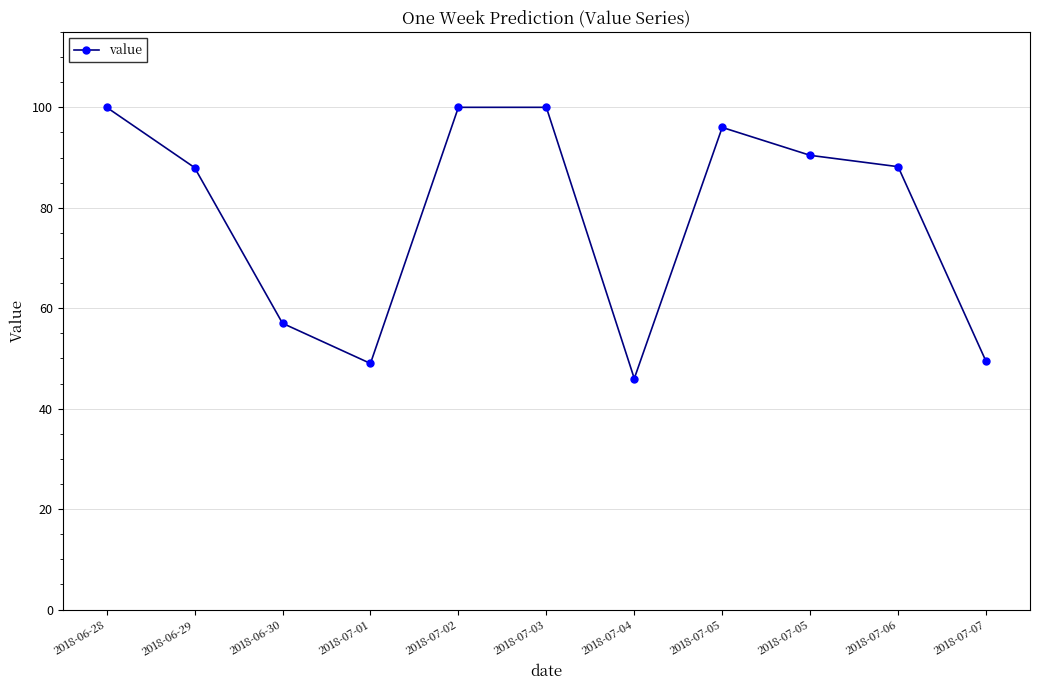

What is the difference between the second highest and second lowest values?

51.0